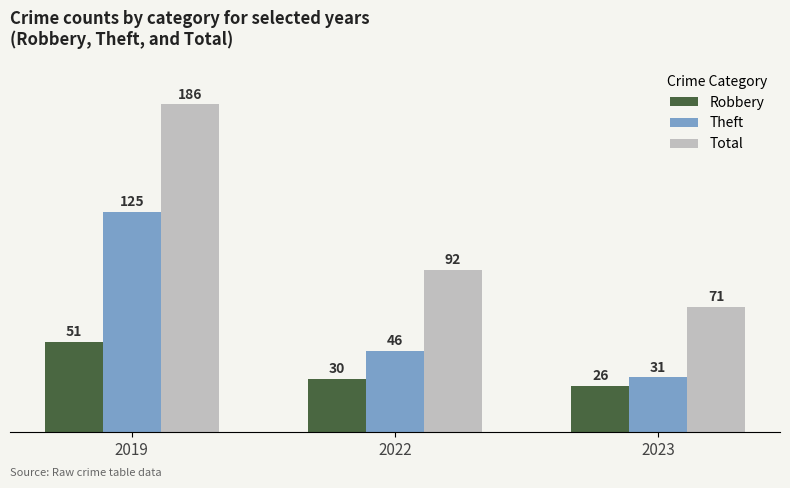

What is the spread (max minus min) of values at 2022?

62